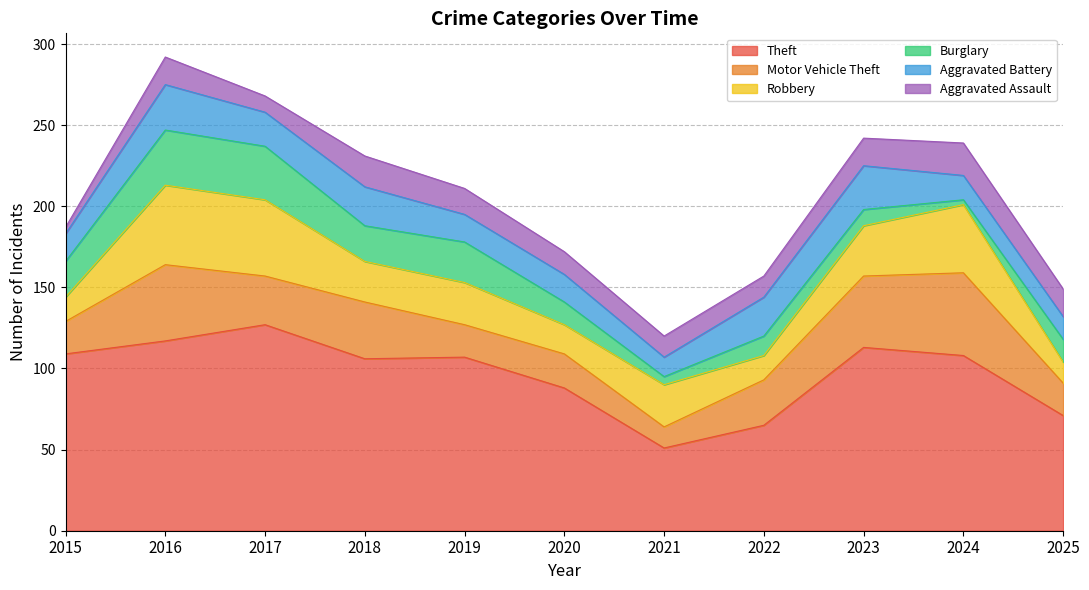

What is the minimum value for Motor Vehicle Theft?

13